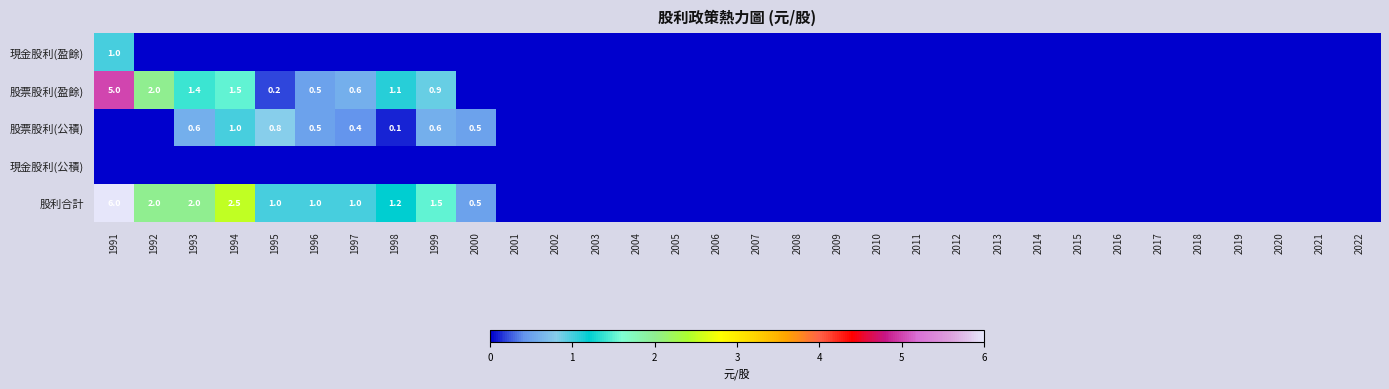

Is it true that 股票股利(盈餘) equals 0.5 at 1999?

False